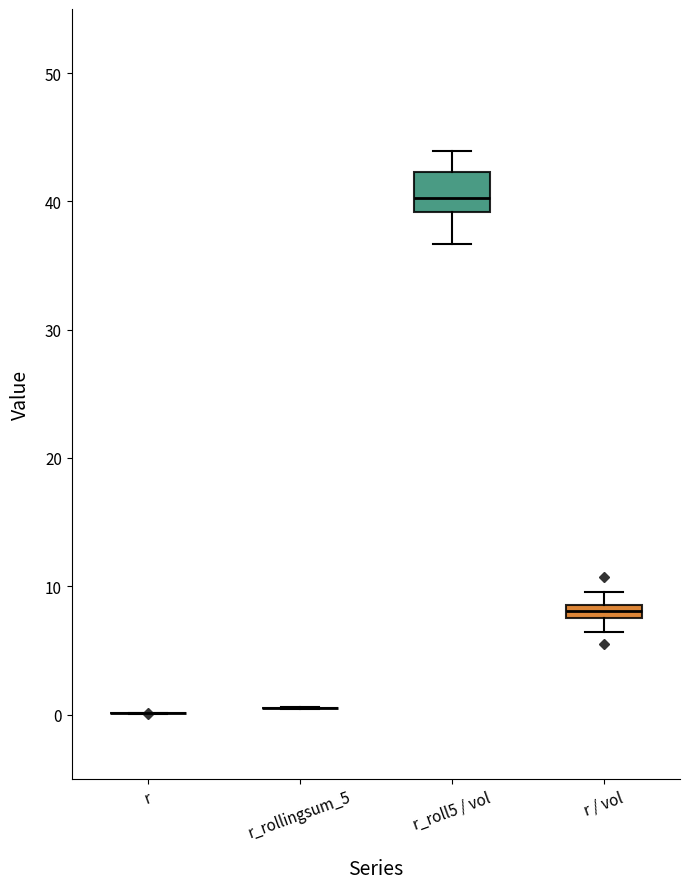

Which box is the tallest, from its lower edge to its upper edge?

r_roll5 / vol